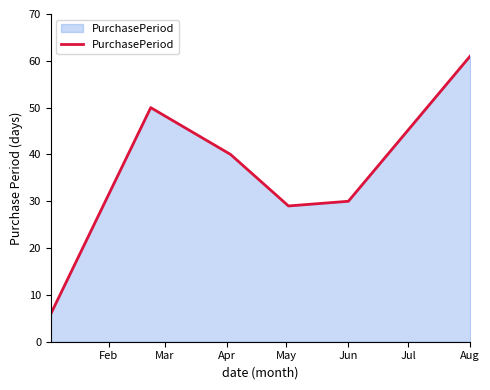

What is the sum of all values?

216